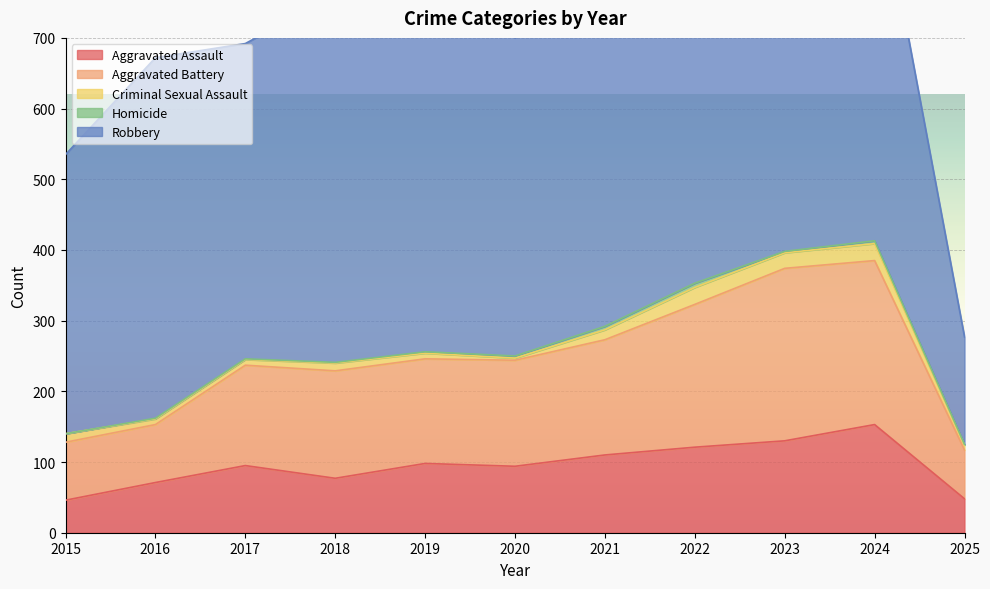

What is the difference between the highest and lowest values at 2018?

519